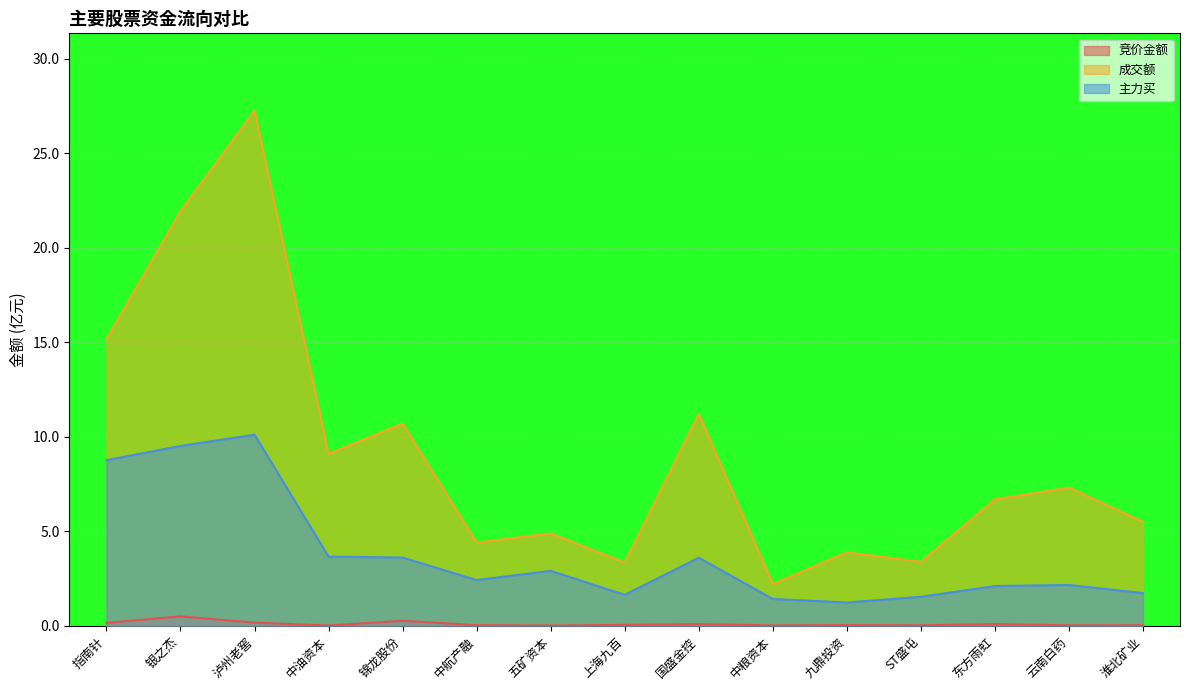

Is it true that 成交额 equals 15.6 at 锦龙股份?

False